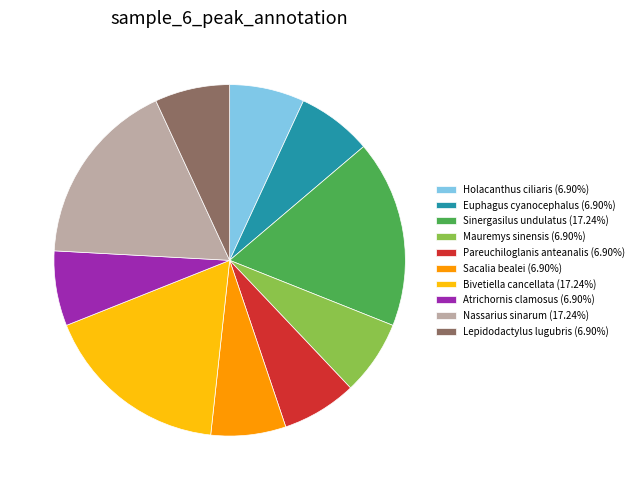

What is the ratio of the value at Bivetiella cancellata (17.24%) to the value at Nassarius sinarum (17.24%)?

1.0